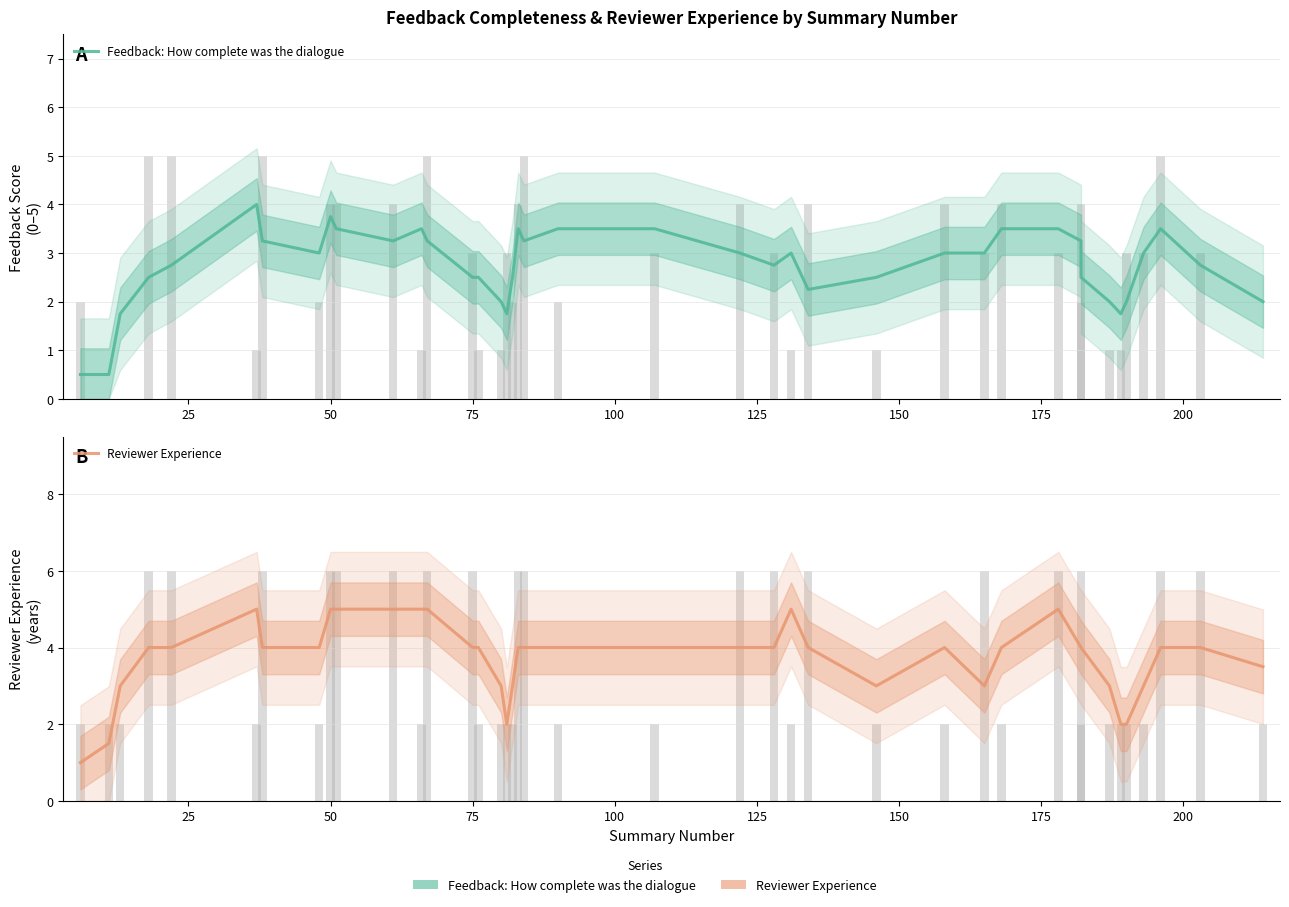

The value of Reviewer Experience at 75 is 2.3. True or false?

False